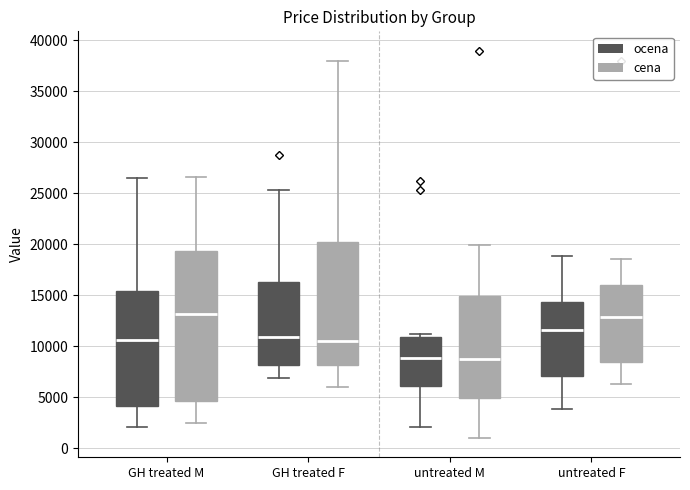

Which box is the tallest, from its lower edge to its upper edge?

GH treated M (cena)